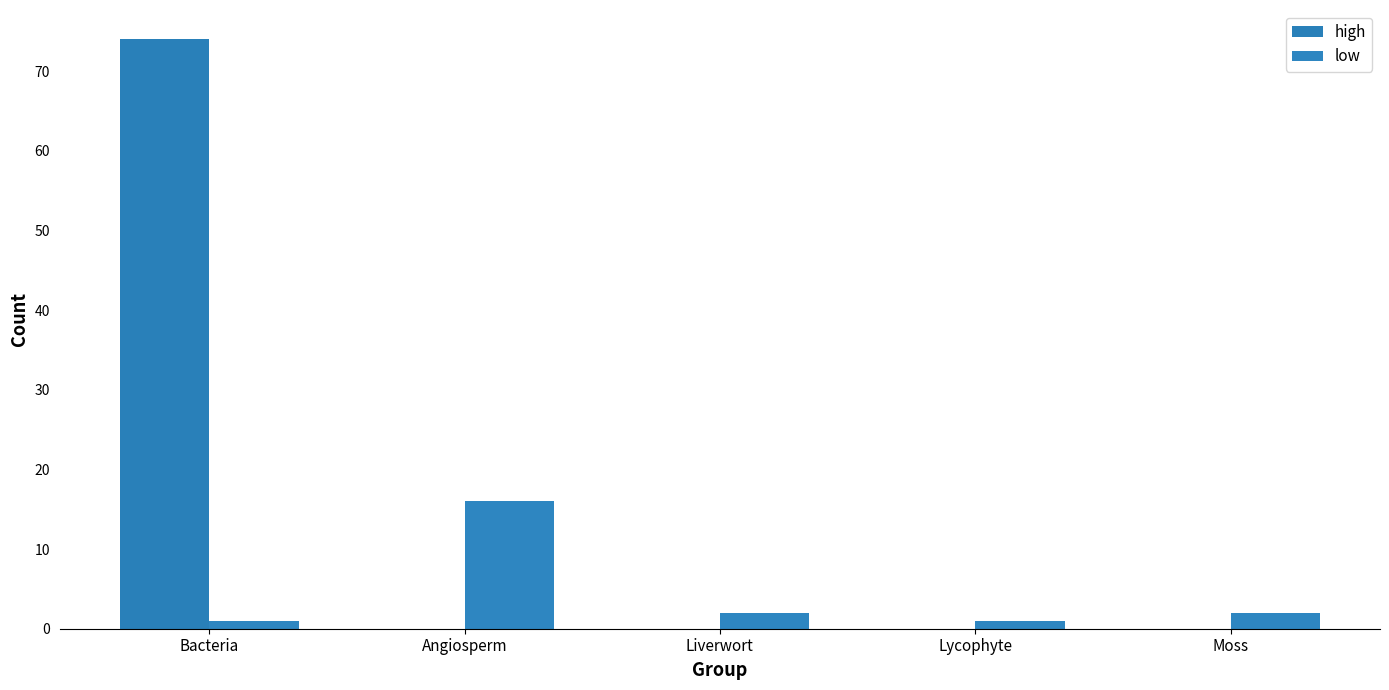

What is the difference between the maximum and minimum values in the low series?

15